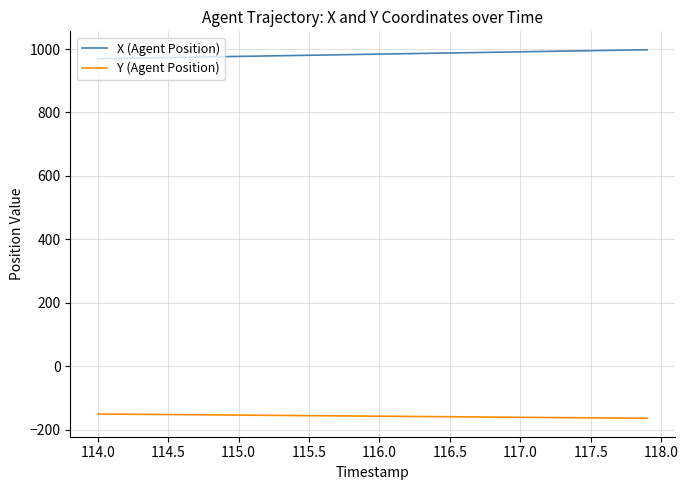

What is the maximum value for X (Agent Position)?

997.6